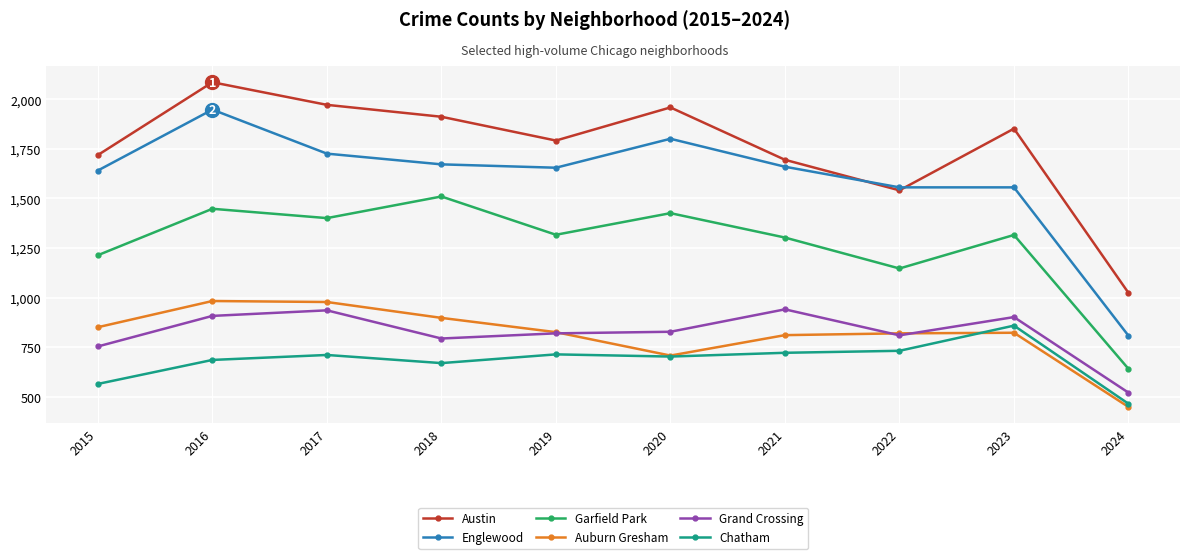

What is the value of the Grand Crossing point at the 8th from the left?

810